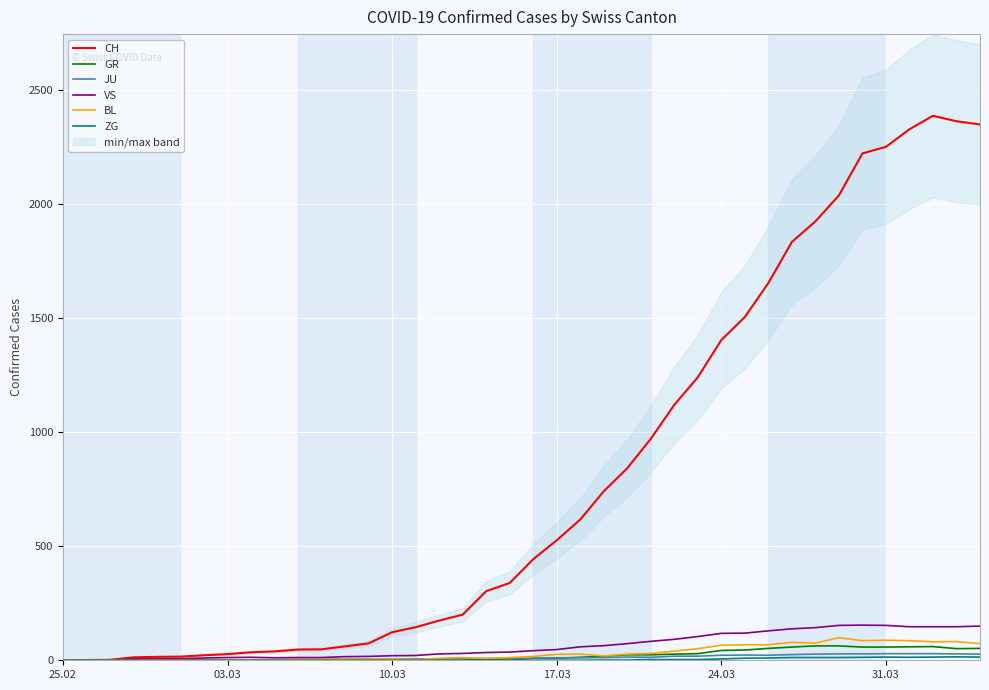

What is the maximum value for BL?

99